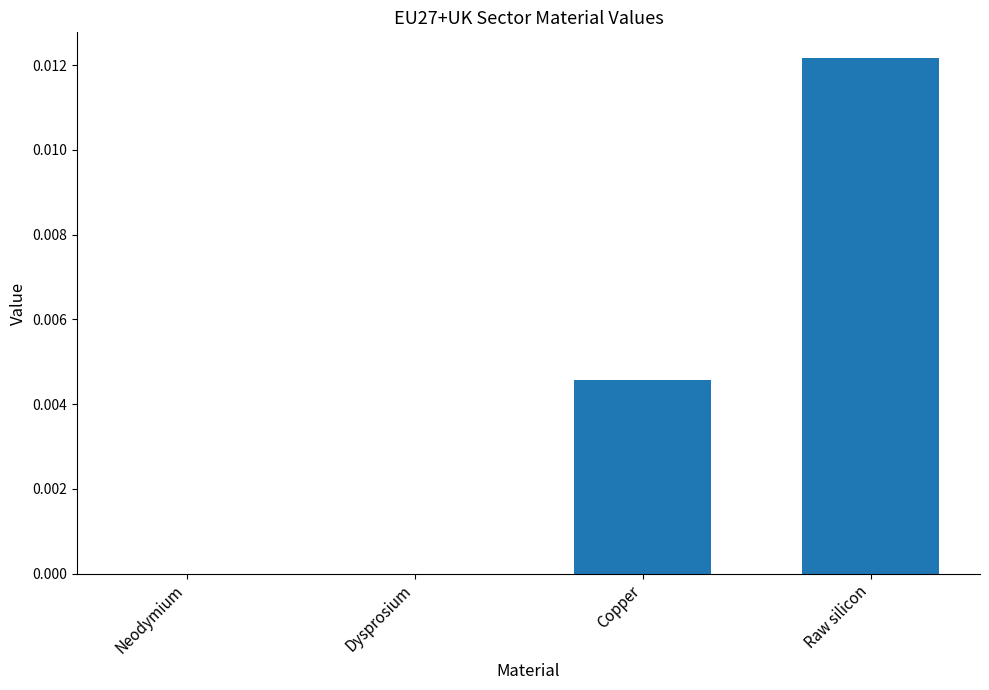

Count the number of data series in this chart.

1